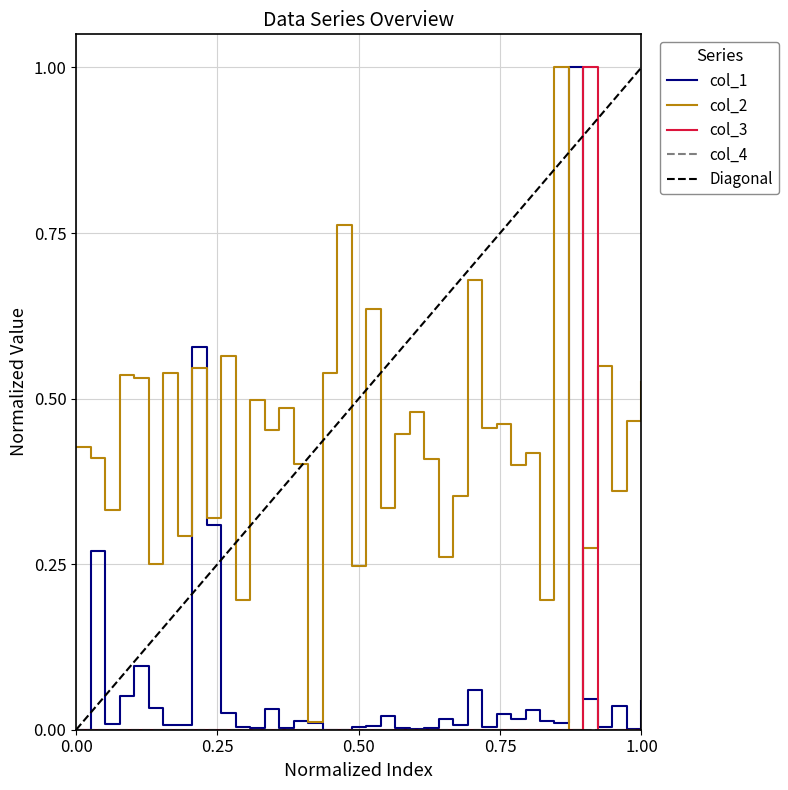

The value of col_3 at 1.00 is 0.4. True or false?

False